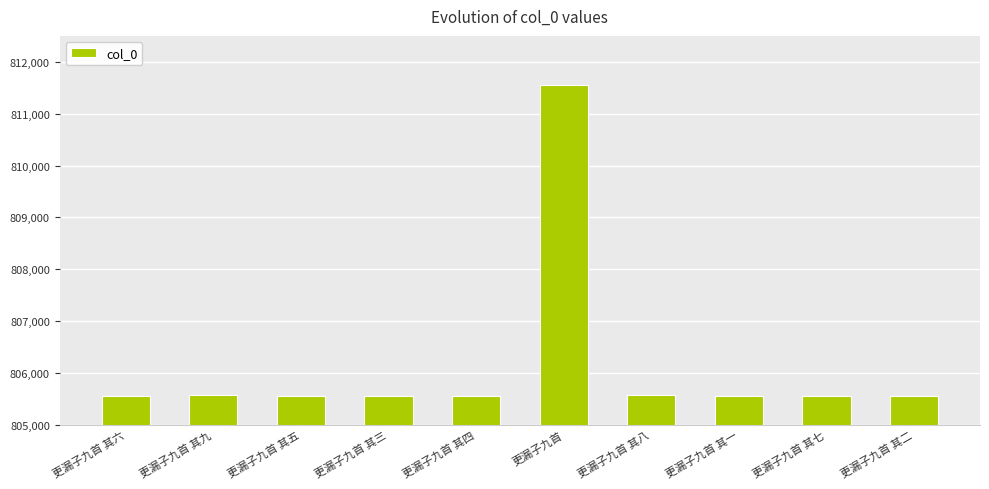

What is the value of the 5th bar from the left?

805562